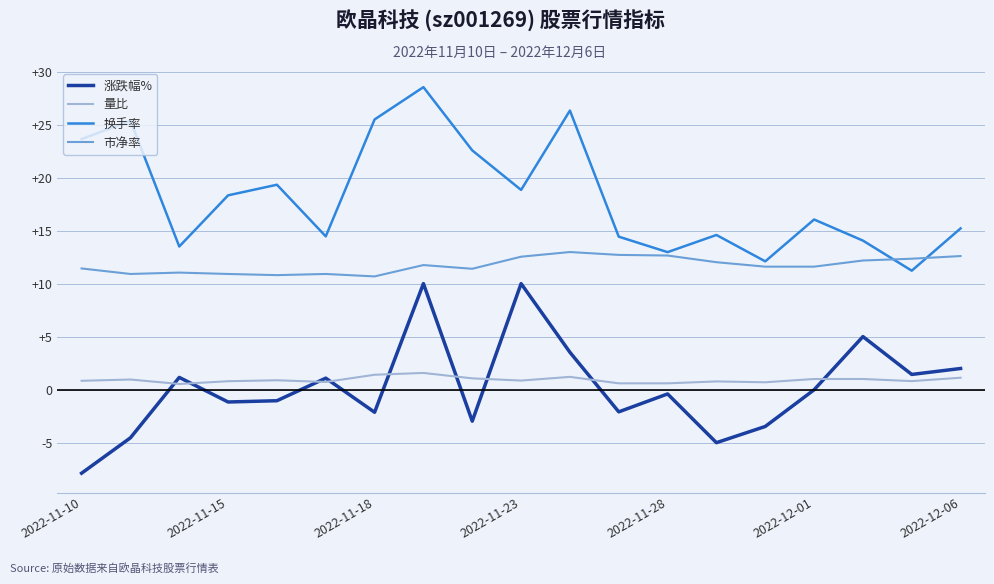

Rank the series by their maximum value, from highest to lowest.

换手率, 市净率, 涨跌幅%, 量比